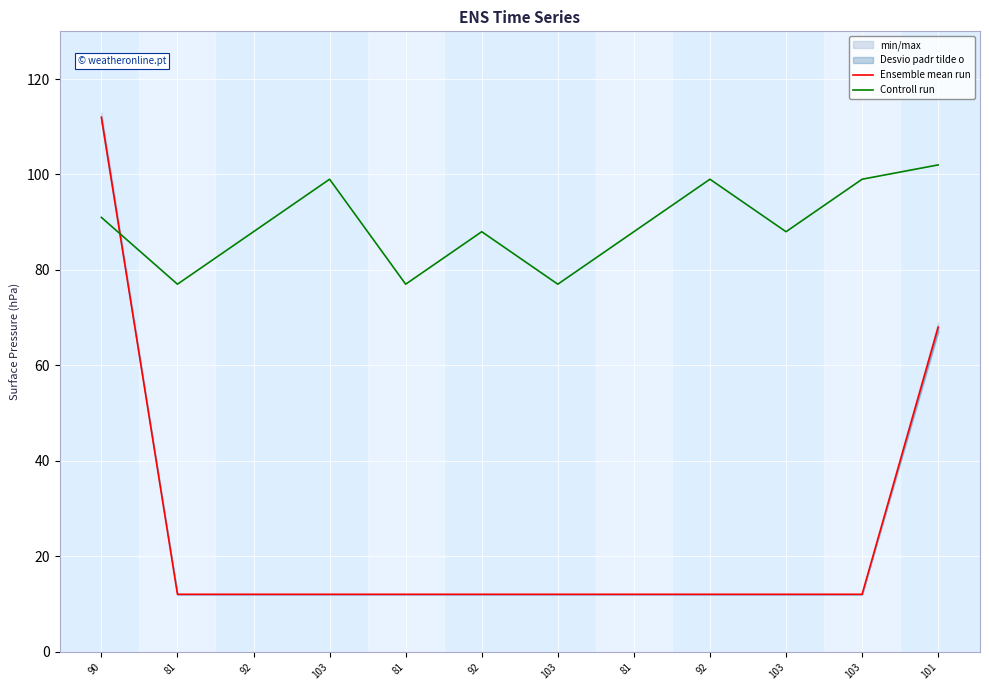

At which label does Ensemble mean run reach its peak?

90